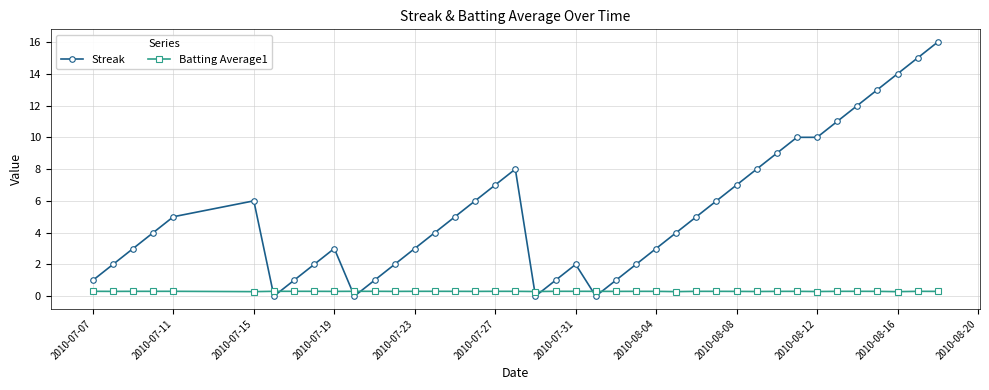

True or false: Streak has more than 0 points higher than both neighbors.

True